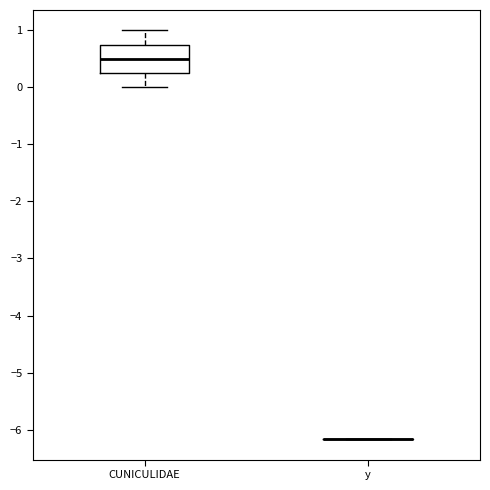

Where is the upper edge of the box for CUNICULIDAE on the y-axis? The values are not printed on the chart, so give them approximately, as read against the axis.

0.8